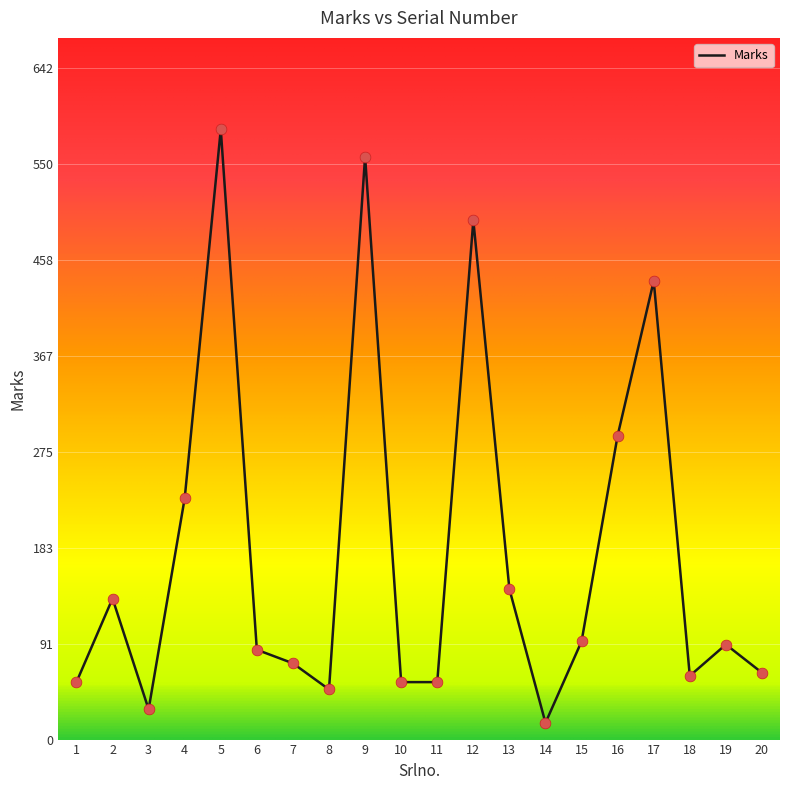

Between 17 and 11, which is larger?

17